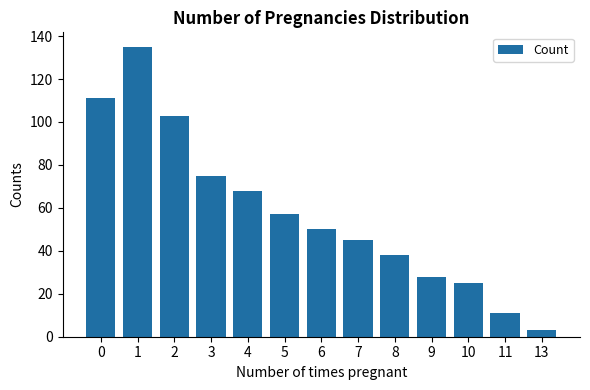

Is it true that the value at 9 is 28?

True